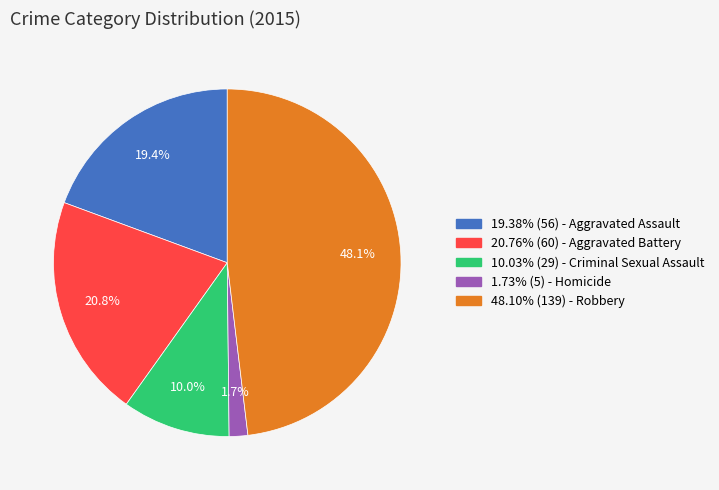

Does any single category account for the majority?

No